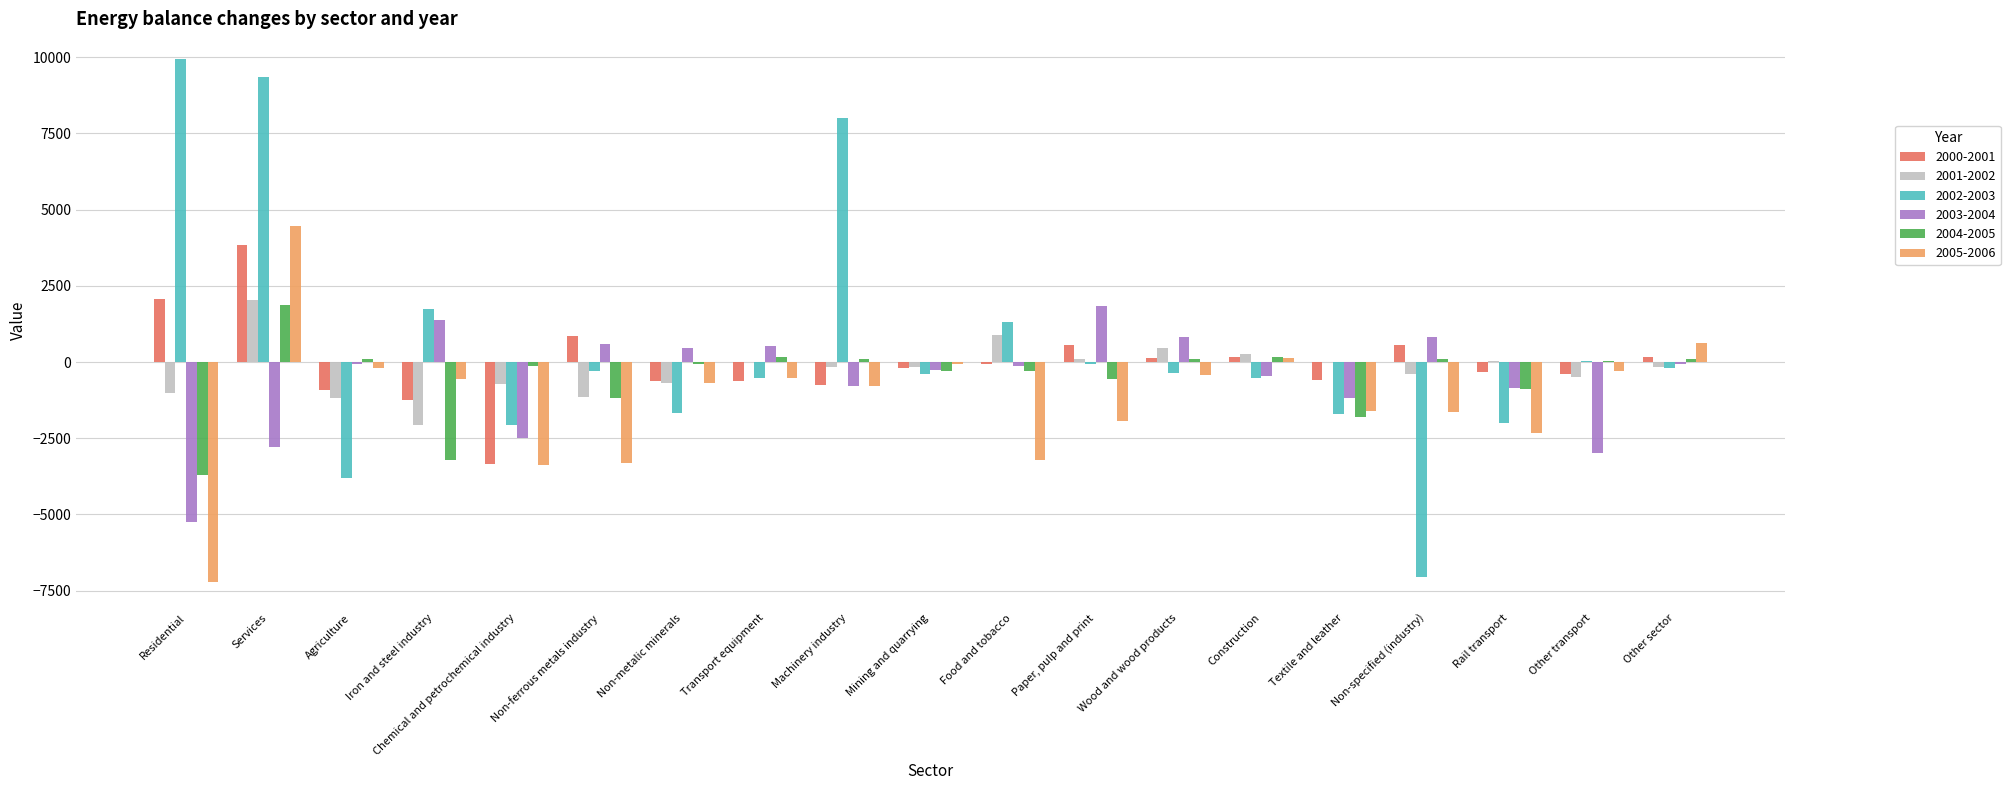

Which series changed the most between Residential and Paper, pulp and print?

2002-2003